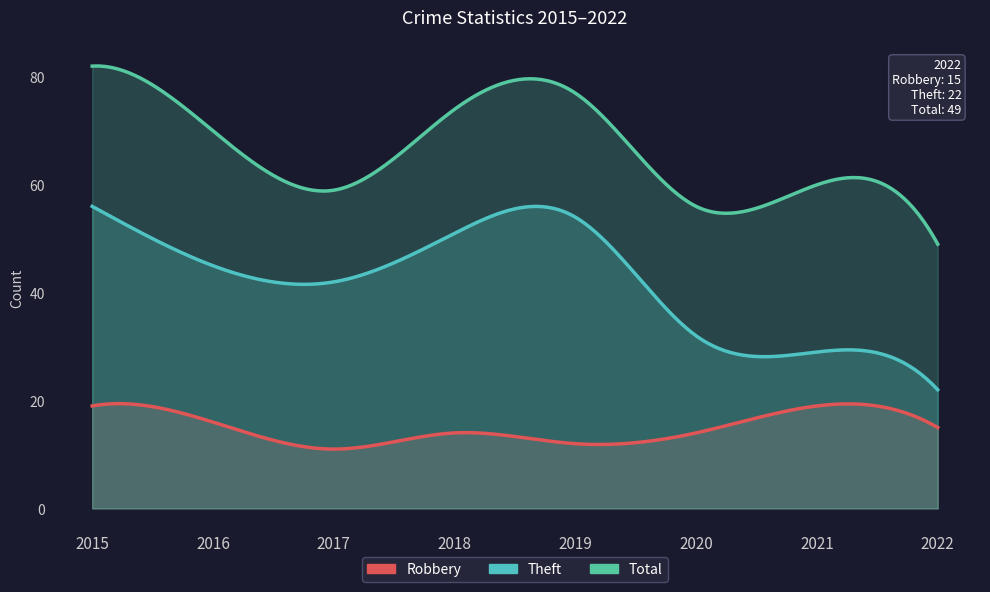

What is the difference between the highest and lowest values at 2018?

60